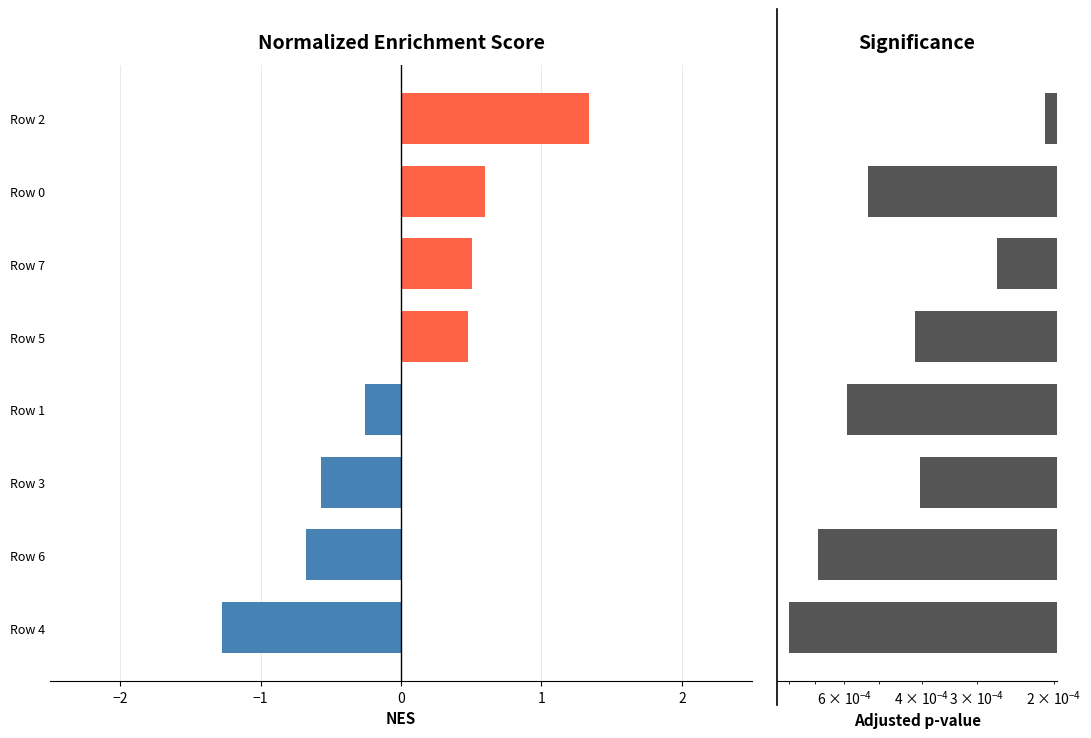

Count the Significance values in the range 0 to 1.

8